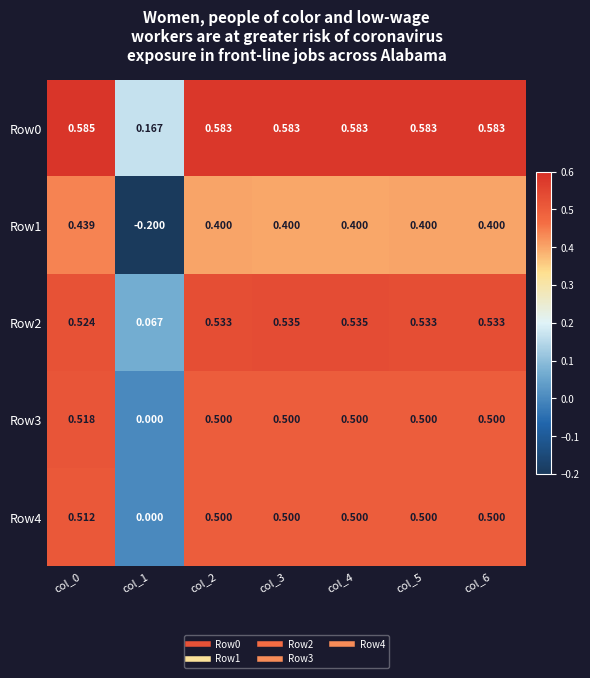

Is the value of Row1 at col_0 greater than the value of Row3 at col_4?

No